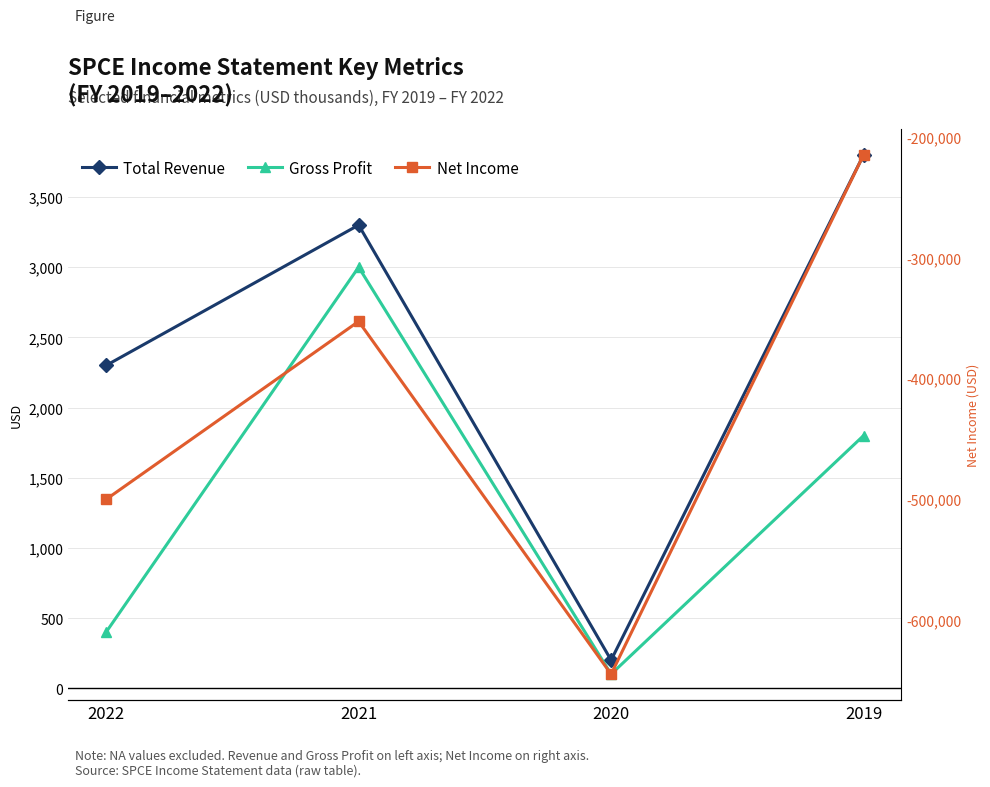

The Net Income series shows -43610 at 2019. True or false?

False